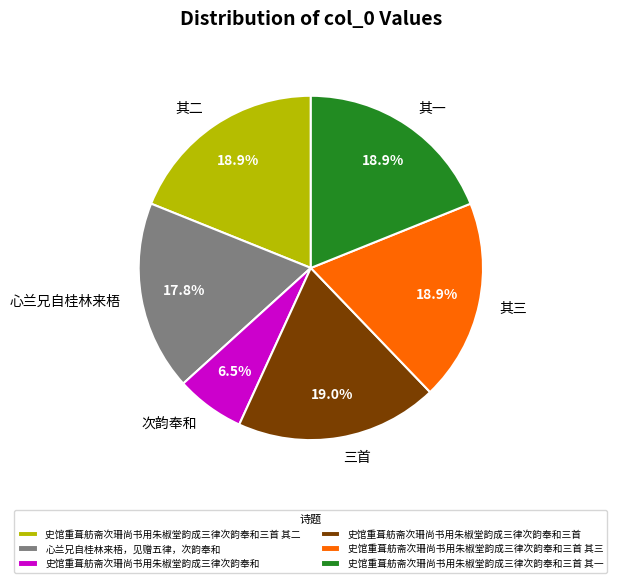

Count the number of slices in the pie.

6